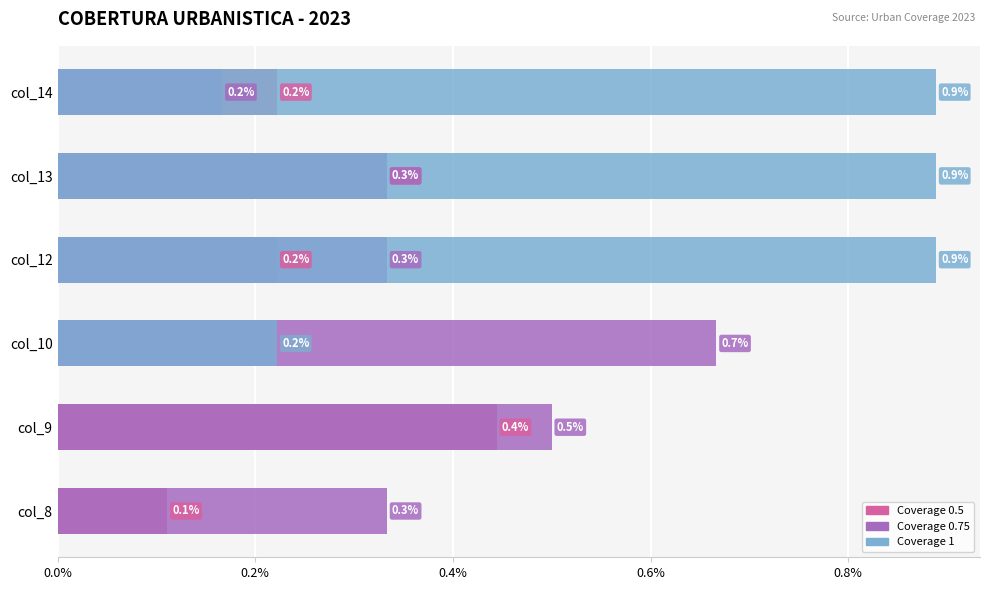

Count the number of categories in the chart.

6